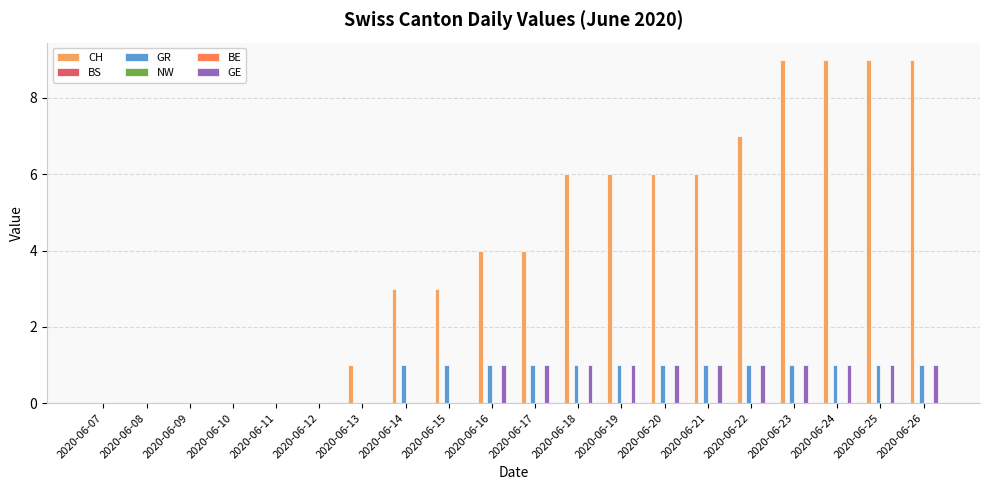

Between 2020-06-17 and 2020-06-15, which is larger?

2020-06-17